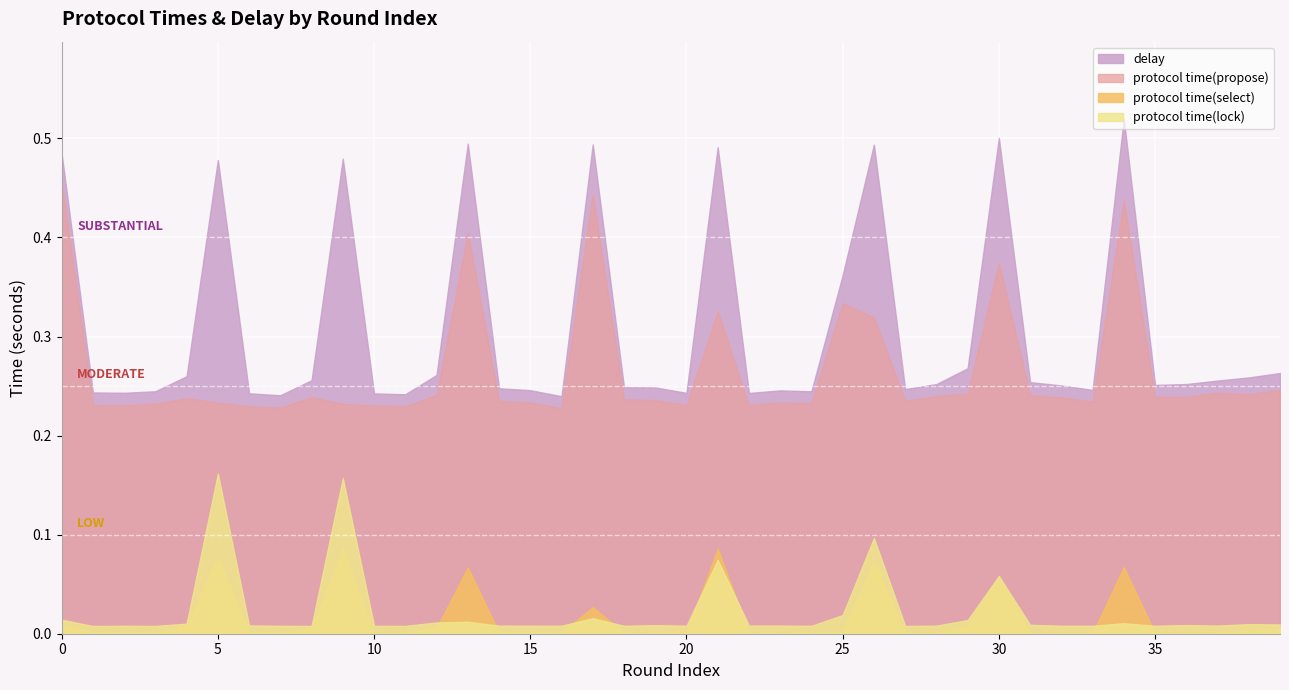

At how many categories does at least one series exceed 0?

40